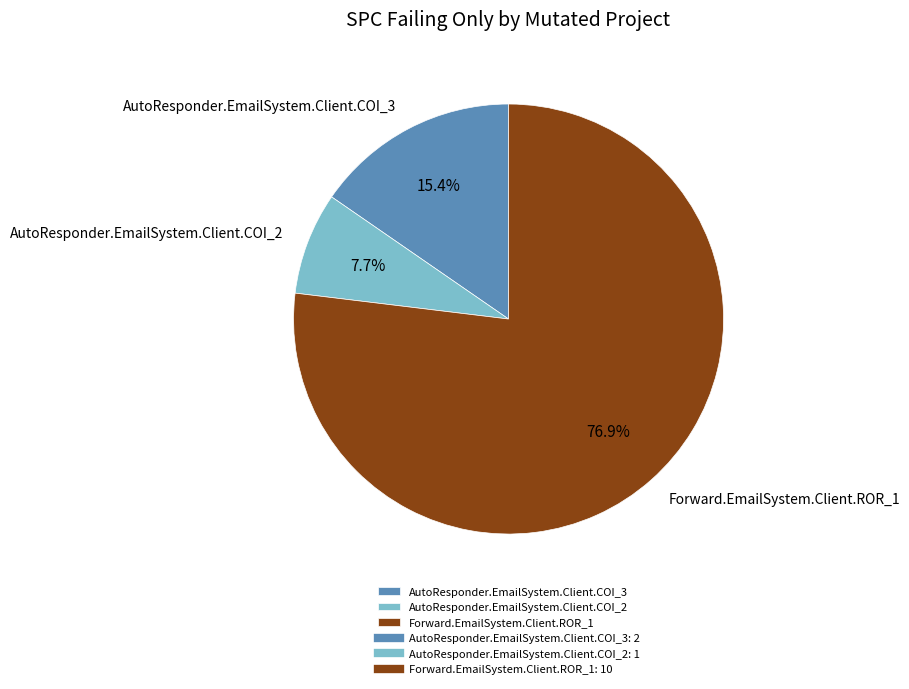

Count the number of slices in the pie.

3